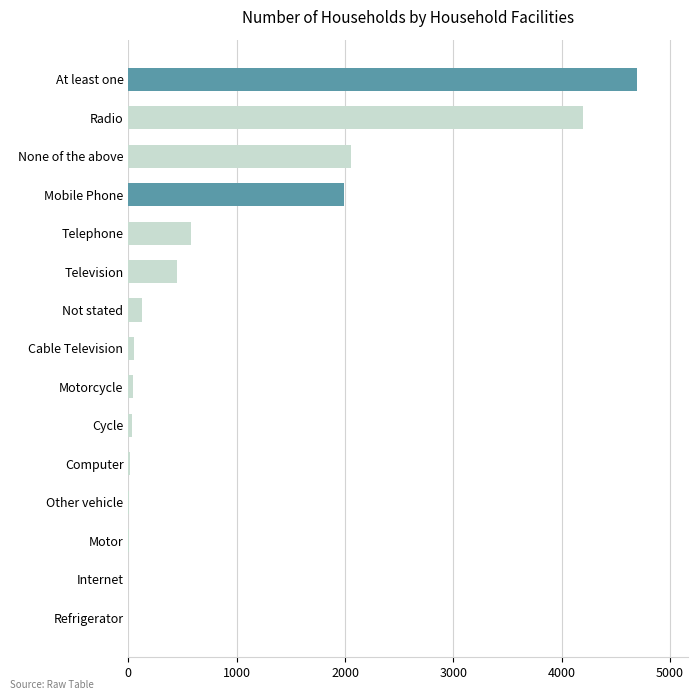

What is the maximum value shown in the chart?

4697